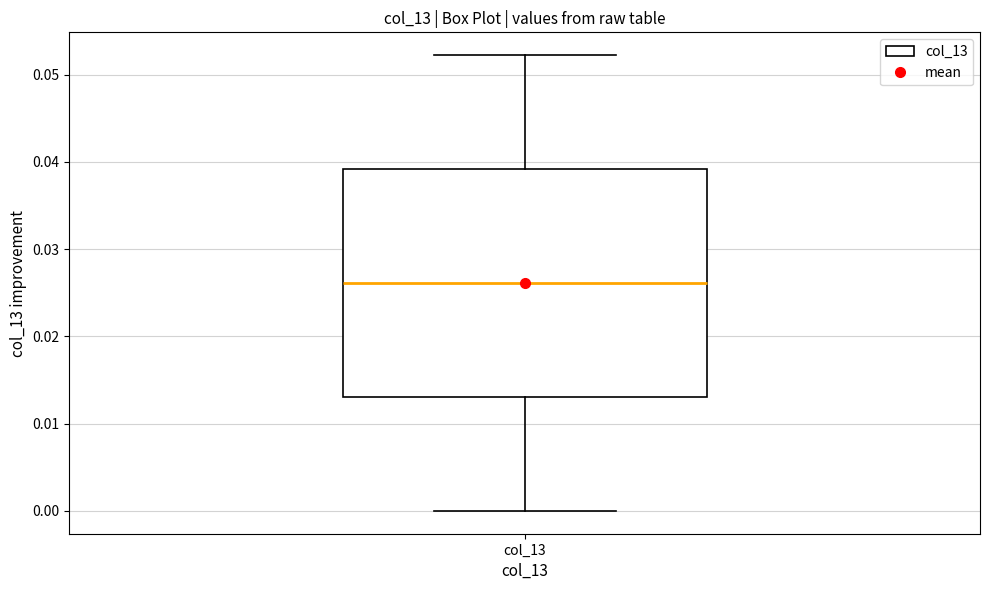

Read this box plot against the y-axis: the position of the median line, the range covered by the box, and the ends of both whiskers. The values are not printed on the chart, so give them approximately, as read against the axis.

median 0.026, box 0.013 to 0.039, whiskers 0.000 to 0.052